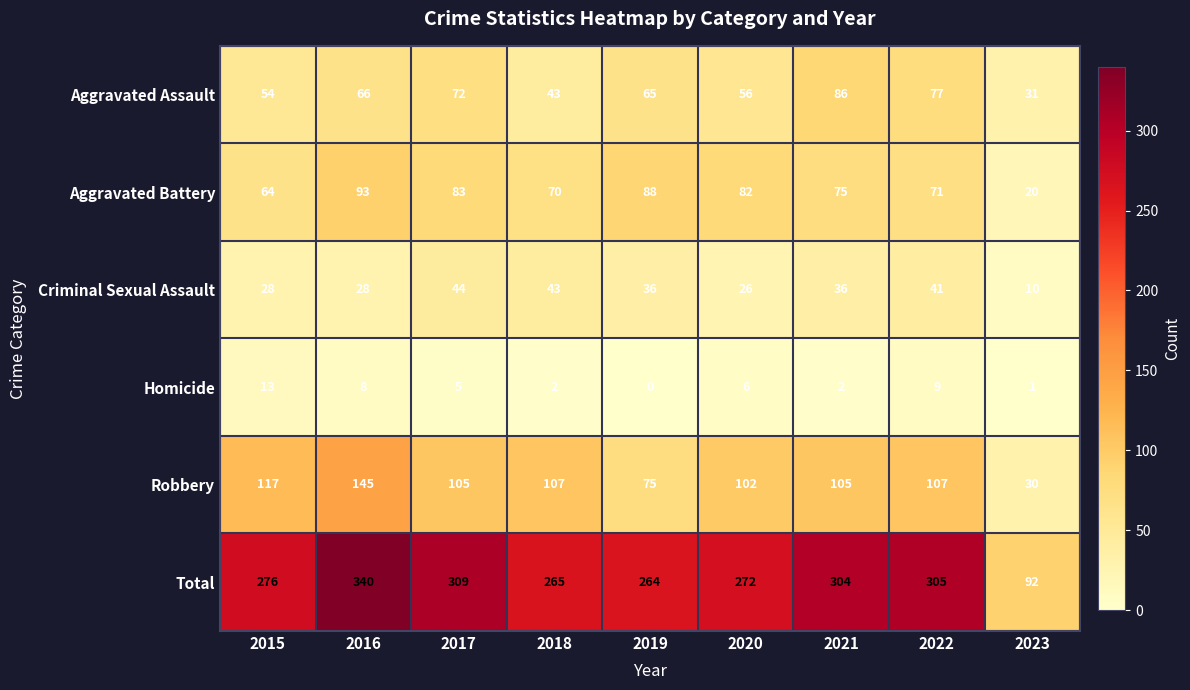

At which category is the sum across all series the highest?

2016